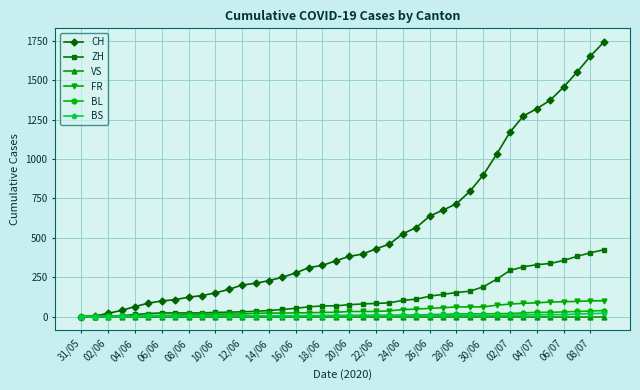

Which series has the widest spread of values?

CH